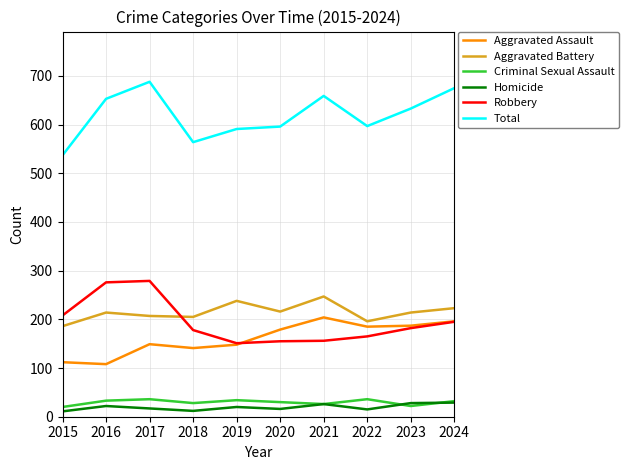

True or false: Homicide and Aggravated Assault cross at least once.

False